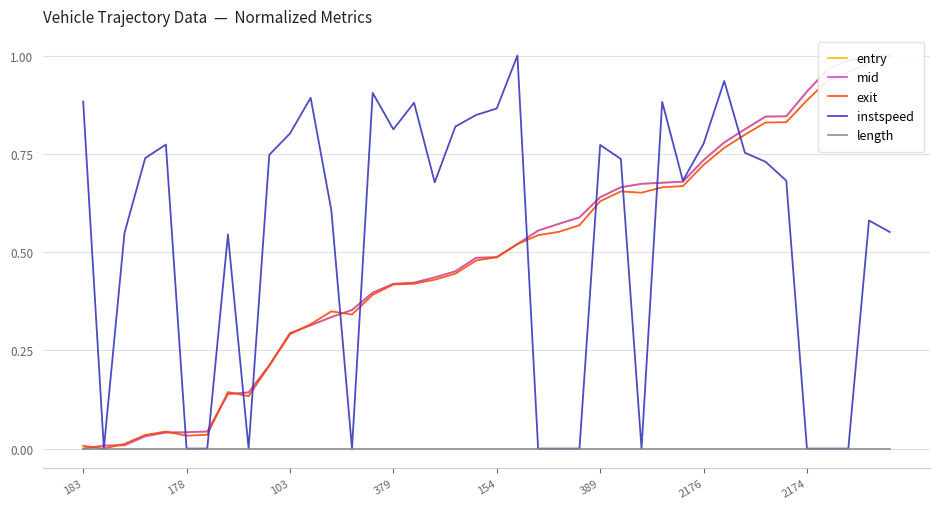

What is the label of the 23rd point from the right?

17